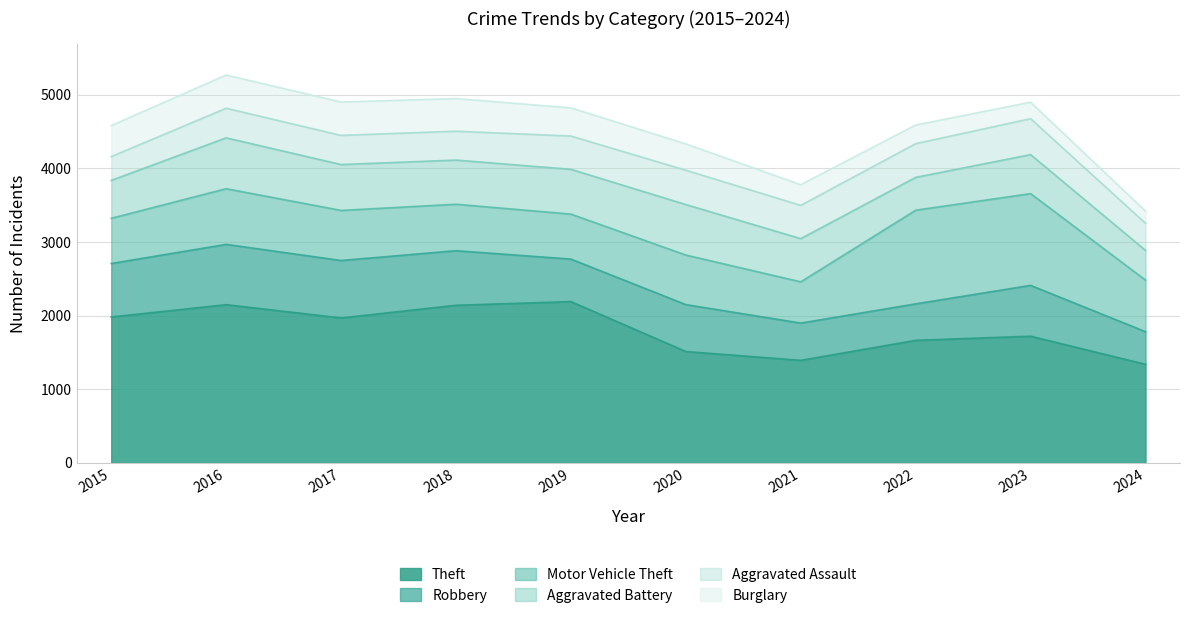

What are all the series names shown in the legend?

Theft, Robbery, Motor Vehicle Theft, Aggravated Battery, Aggravated Assault, Burglary